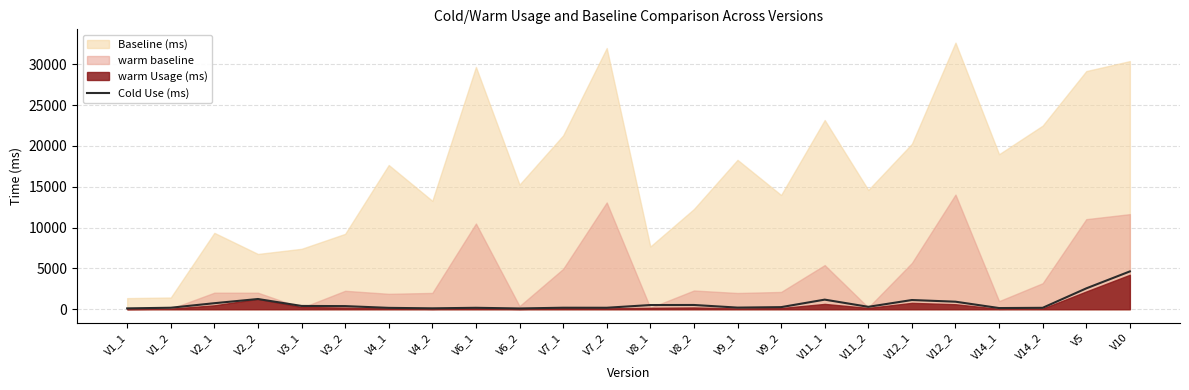

Reading left to right, list all the values displayed in this chart.

103	183	738	1251	402	382	167	110	175	95	185	180	513	520	199	256	1175	295	1127	923	143	173	2554	4632